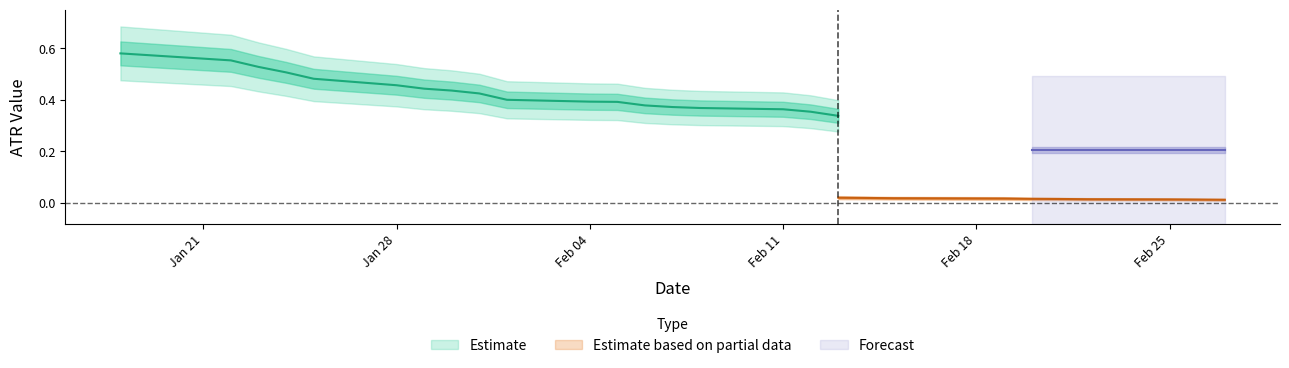

What is the sum of the ATR values at 15 and 5?

0.8